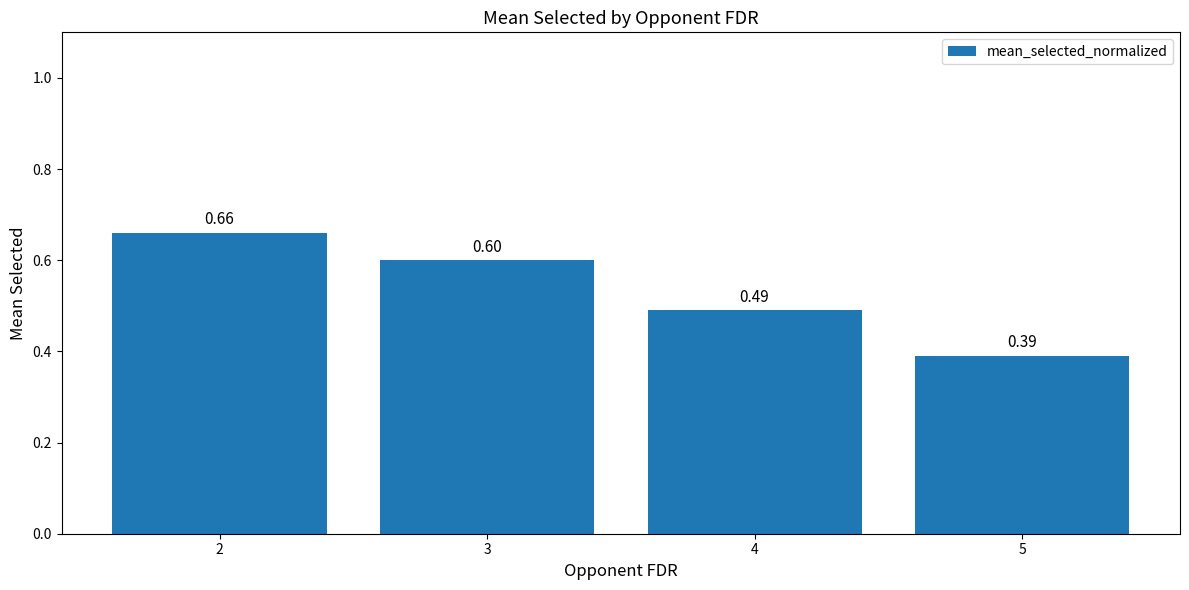

List the labels in order of value, largest first.

2, 3, 4, 5